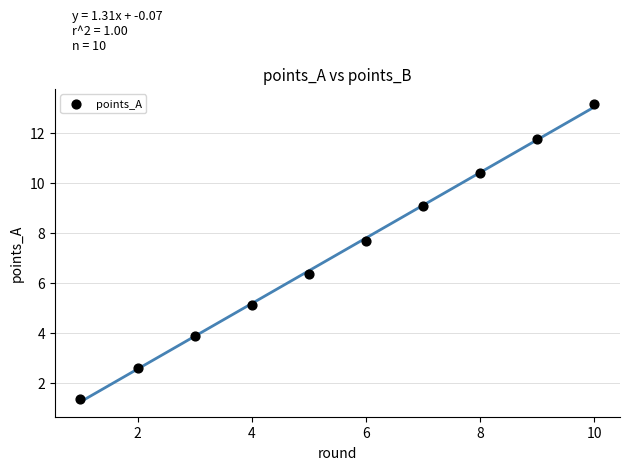

What is the range of X values (max minus min)?

9.0